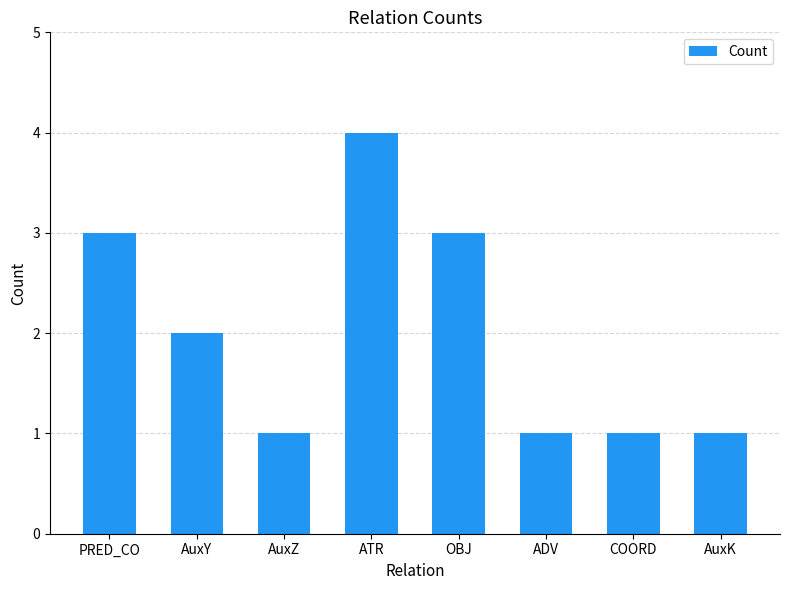

Approximately how many times larger is the value at PRED_CO compared to ADV?

3.0